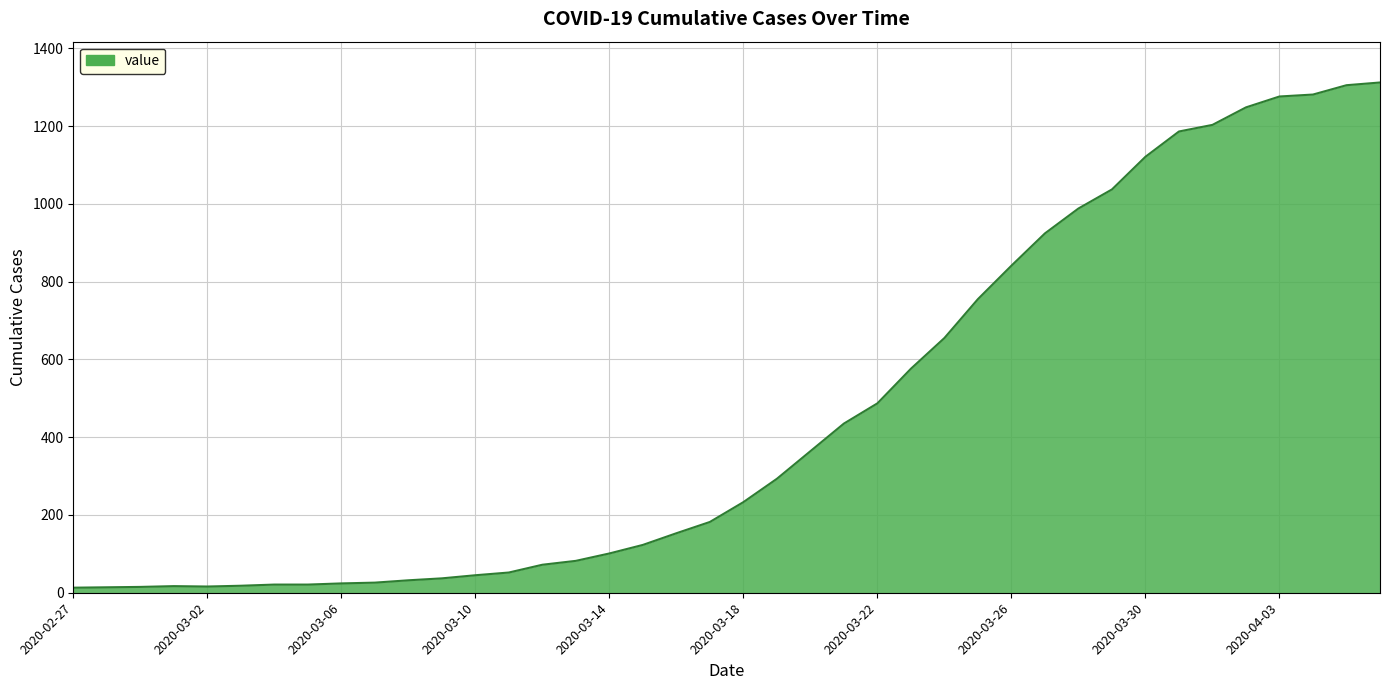

Which label corresponds to the largest value in the chart?

2020-04-06